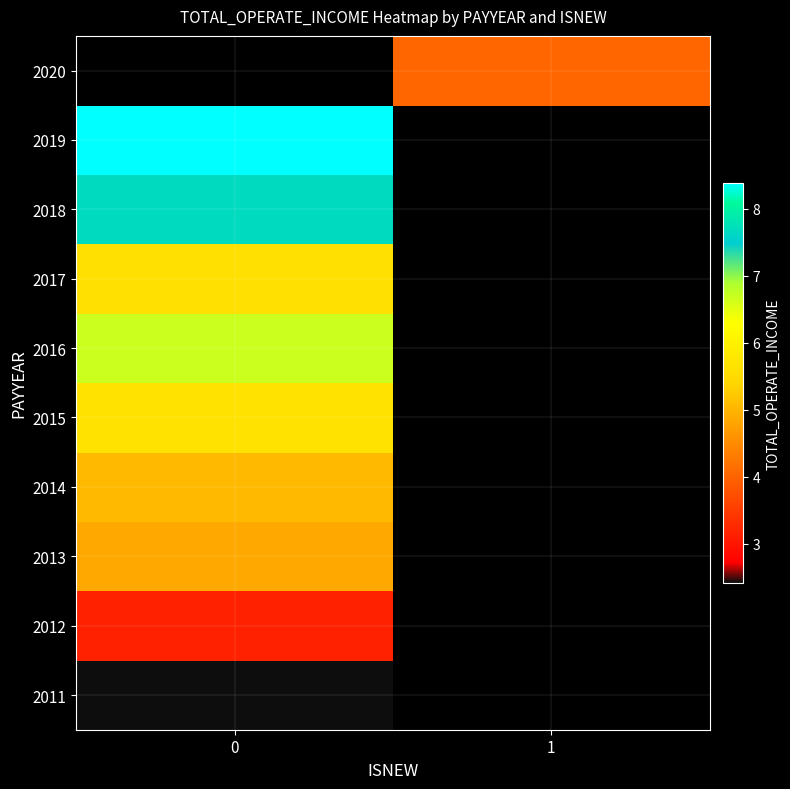

Is the value of 2019 at 0 greater than the value of 2016 at 1?

No